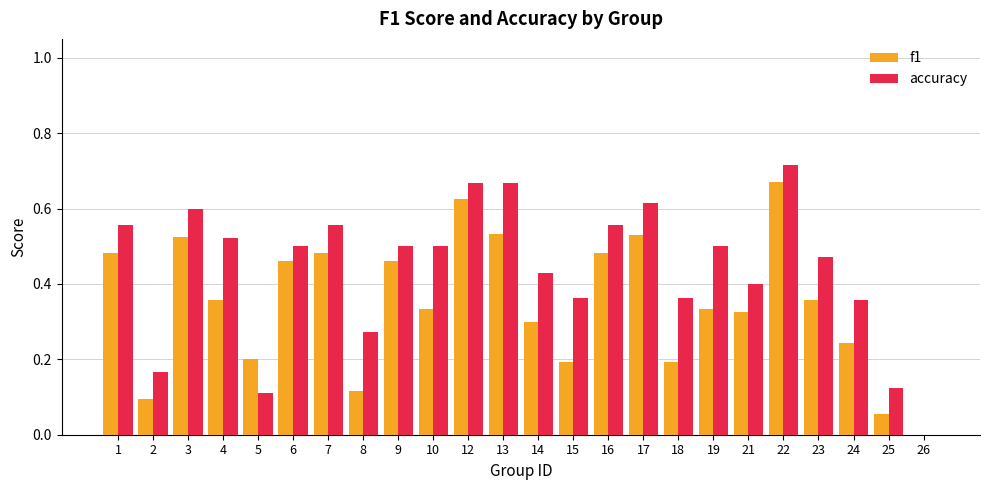

What is the sum of the accuracy values at 21 and 16?

1.0